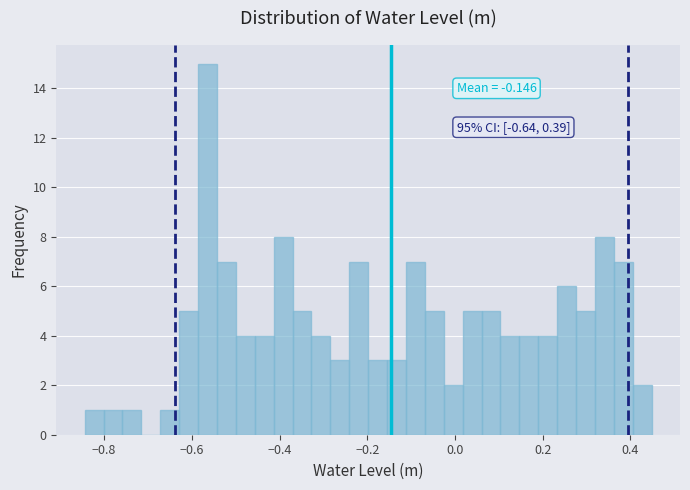

Around what value on the x-axis is the tallest bar? Give the approximate position of its centre, as read against the axis.

-0.56